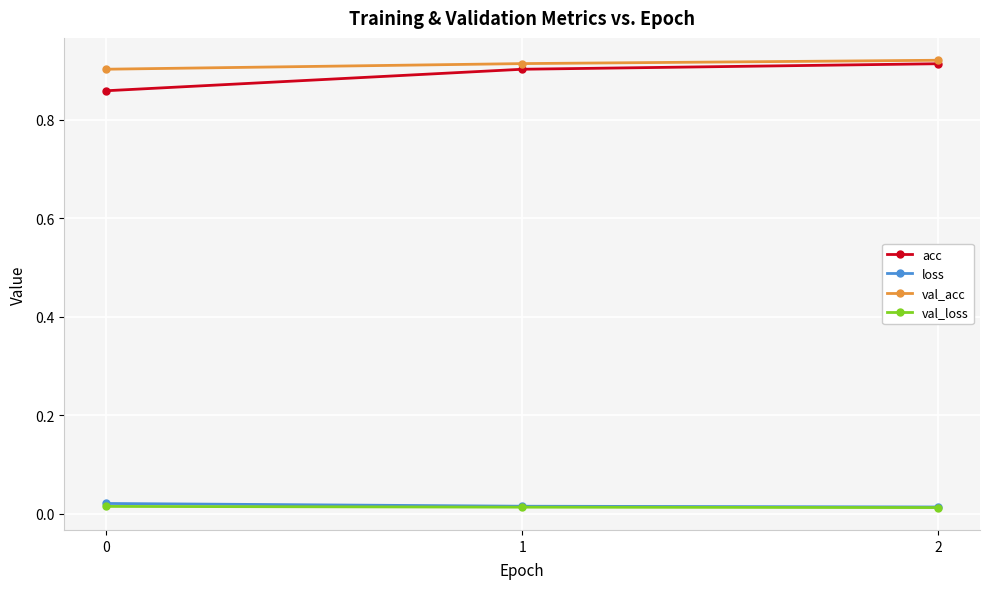

Is the value of val_acc at 0 greater than the value of acc at 0?

Yes